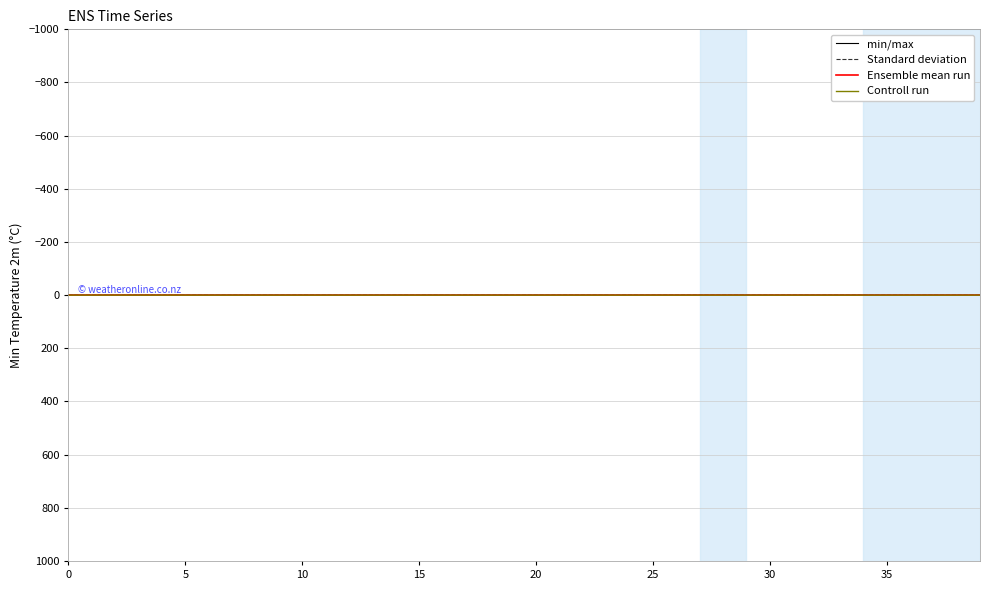

What are all the series names shown in the legend?

min/max, Standard deviation, Ensemble mean run, Controll run